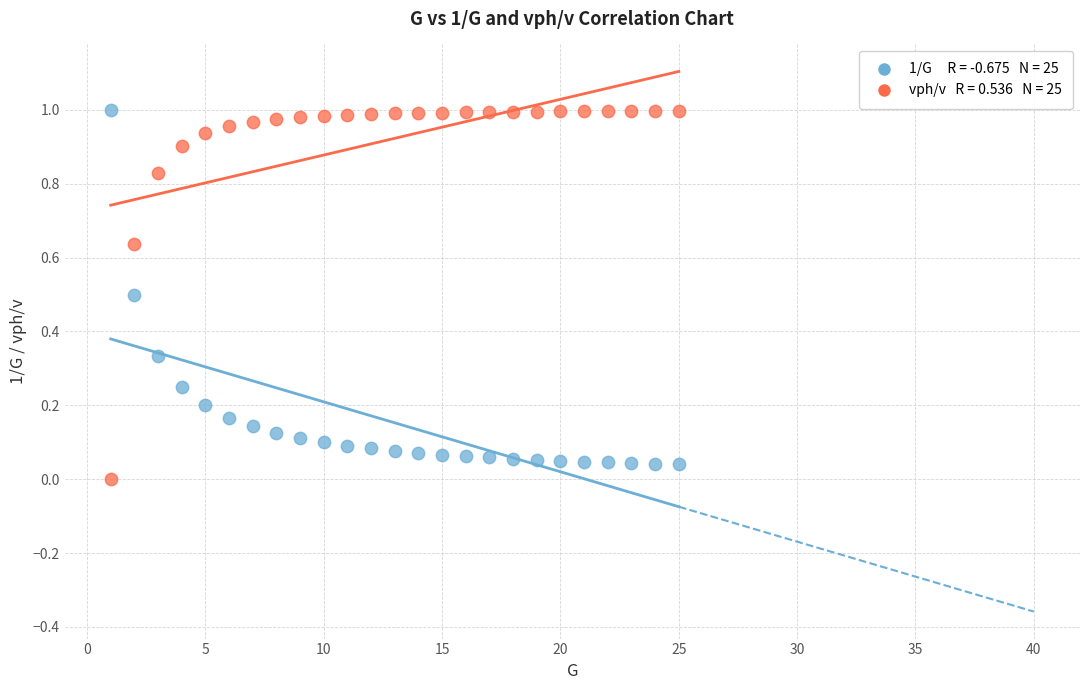

Across all data points, what is the range of X values (max minus min)?

24.0